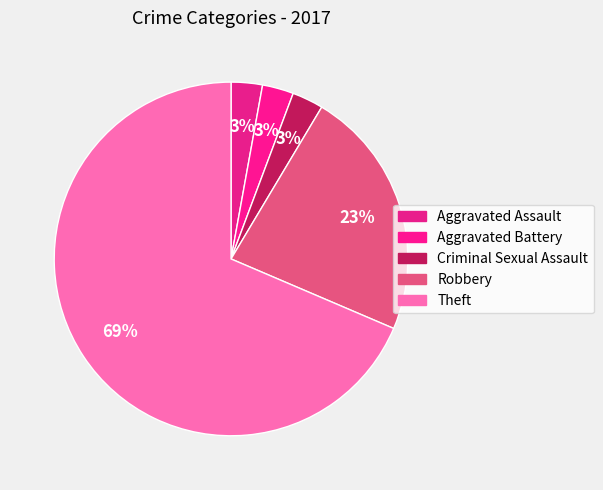

True or false: Aggravated Assault accounts for 1% of the total.

False